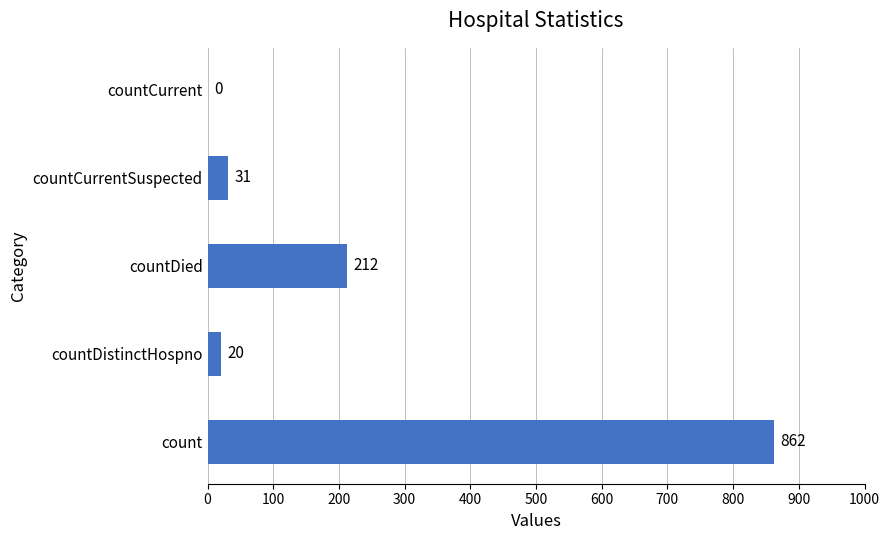

What is the change in value from count to countCurrent?

-862